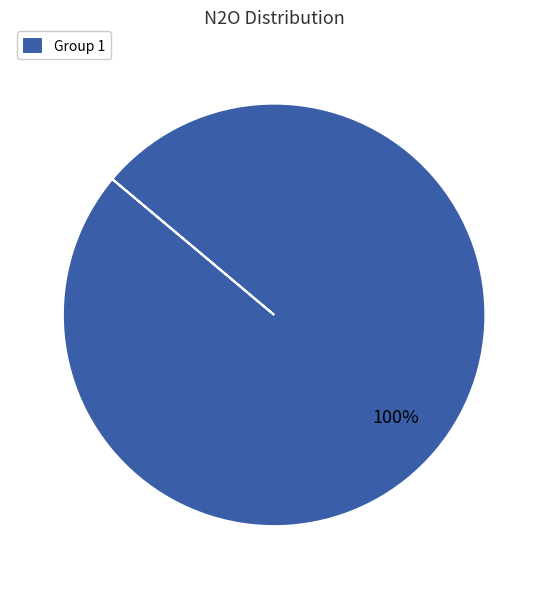

What is the majority slice?

Group 1